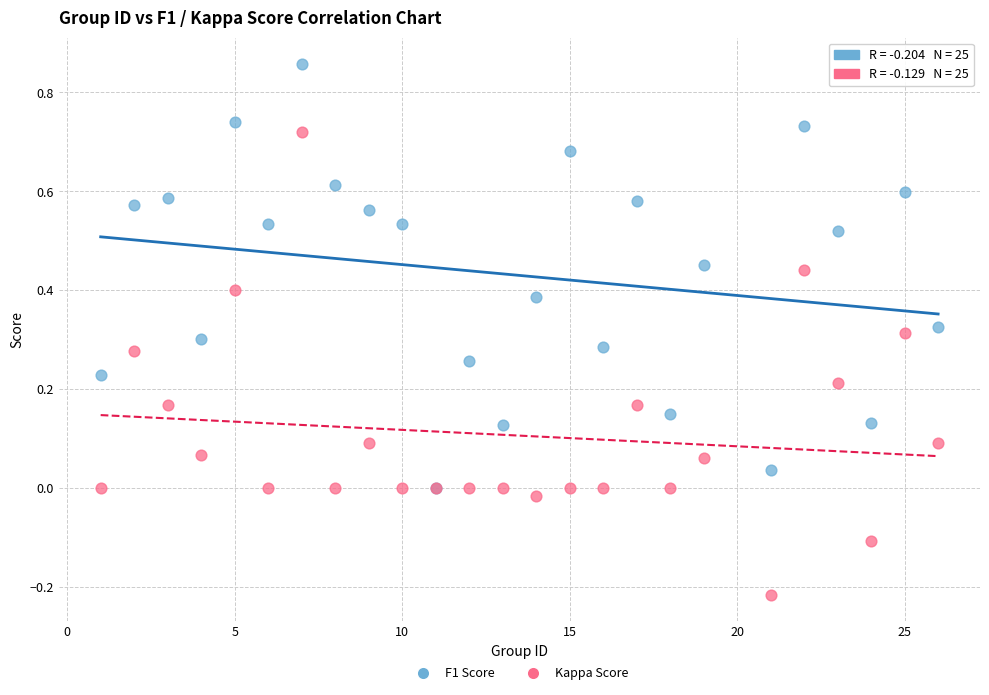

What are all the series names shown in the legend?

F1 Score, Kappa Score